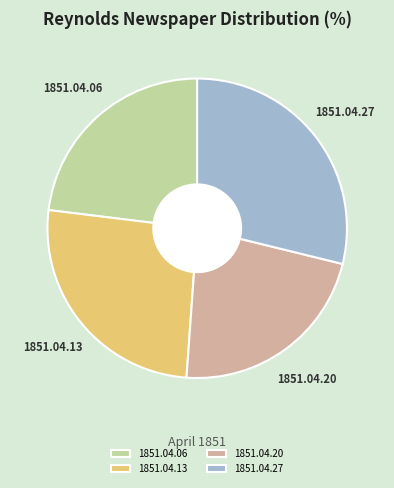

Rank the categories by value from highest to lowest.

1851.04.27, 1851.04.13, 1851.04.06, 1851.04.20